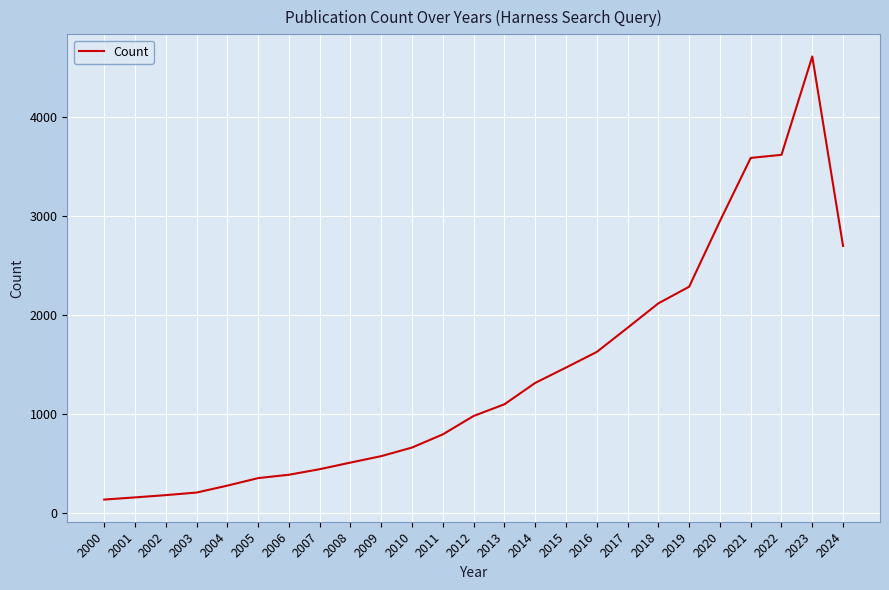

The value at 2022 is 1186. True or false?

False